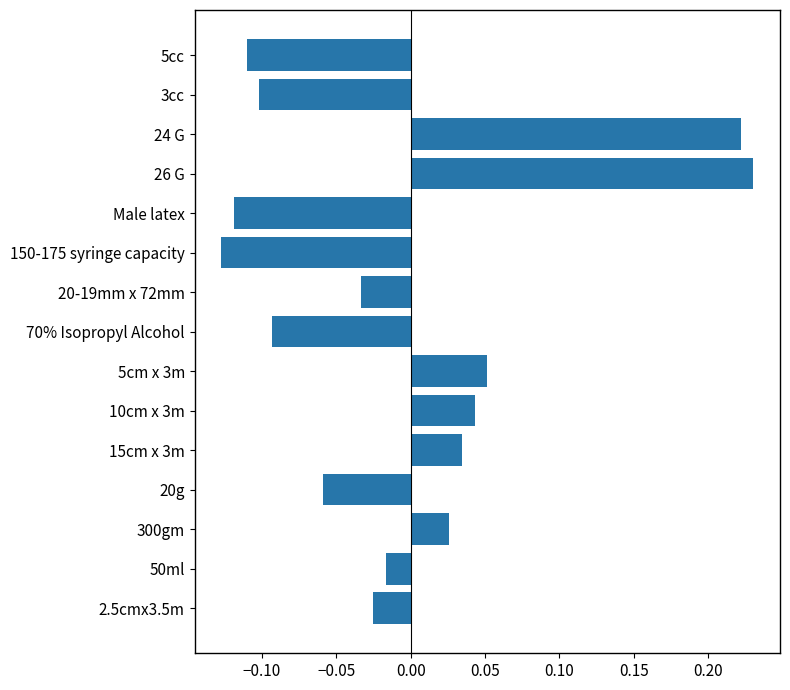

Which category has the highest value across all series?

26 G